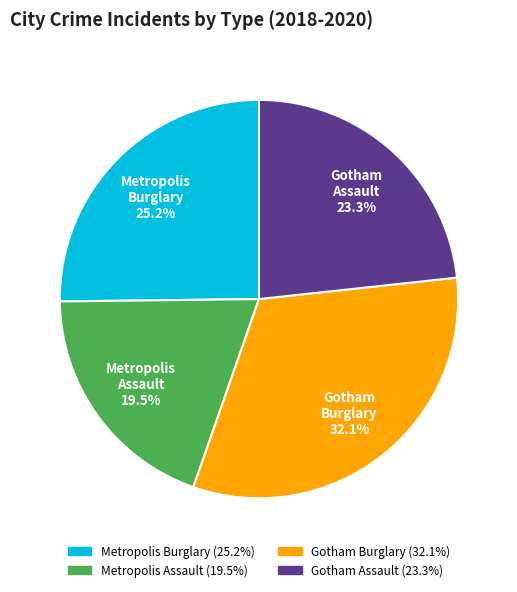

Approximately how many times larger is the value at Metropolis Burglary compared to Gotham Burglary?

0.8